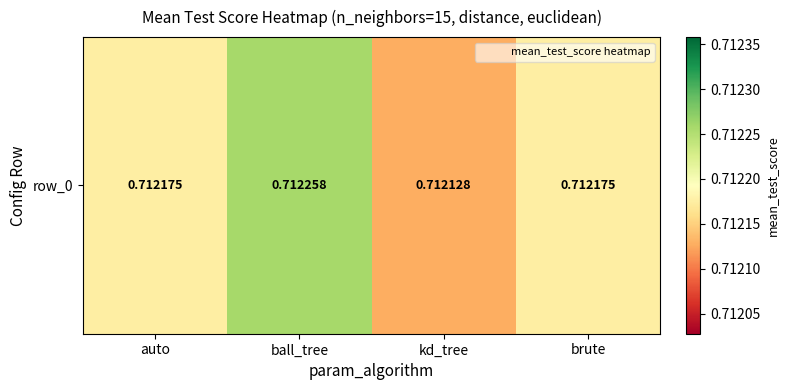

What is the minimum value shown in the chart?

0.7